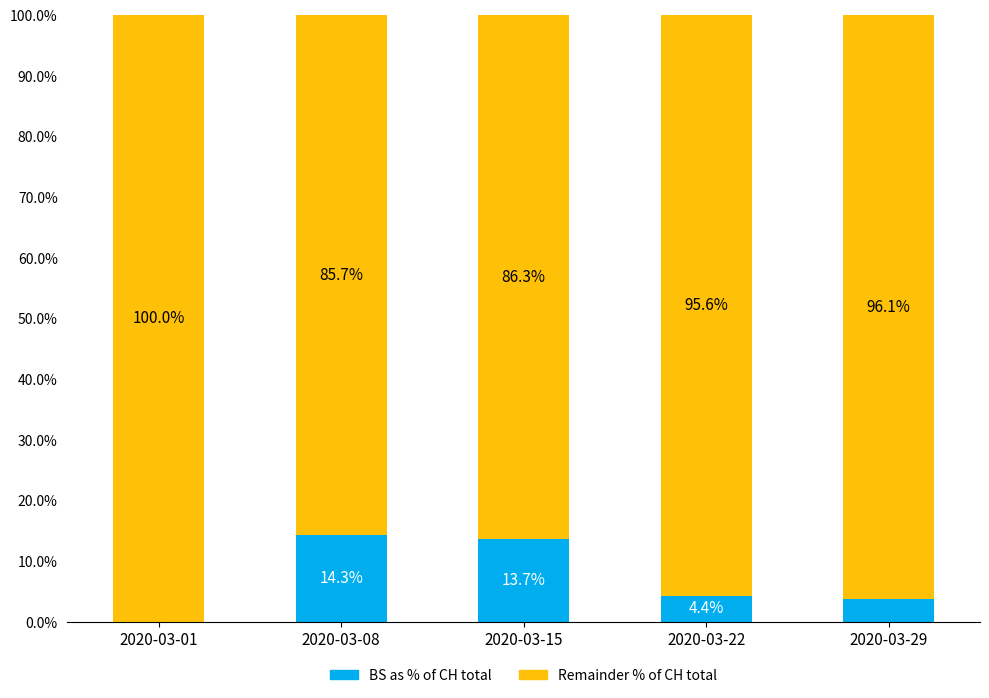

What value does the BS as % of CH total series have at 2020-03-22?

4.4